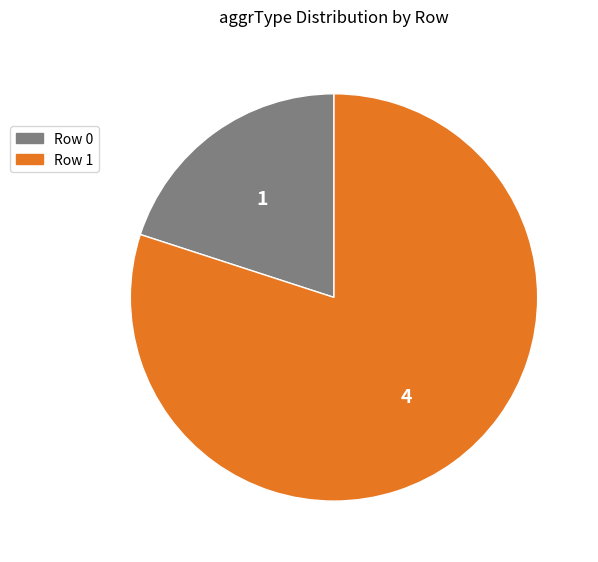

What is the smallest slice in the pie chart?

Row 0